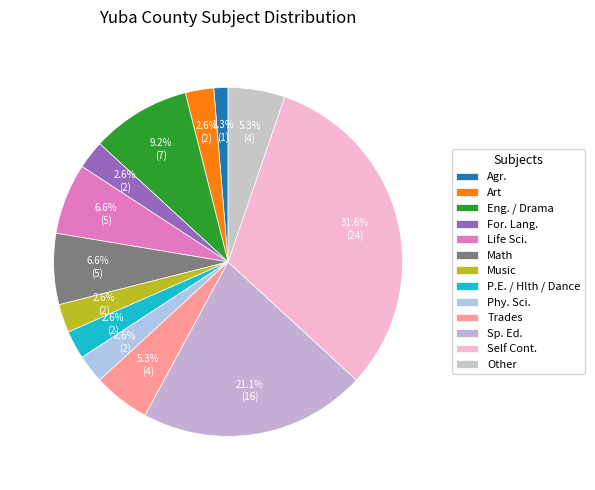

What is the largest slice in the pie chart?

Self Cont.